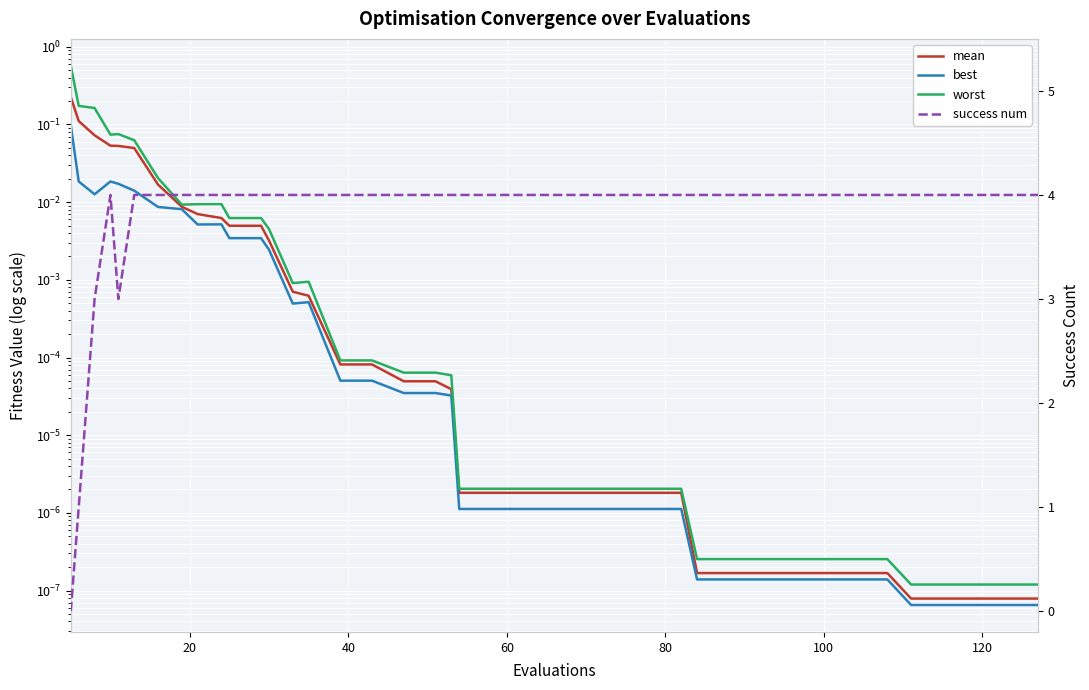

Which series has the largest total across all categories?

success num